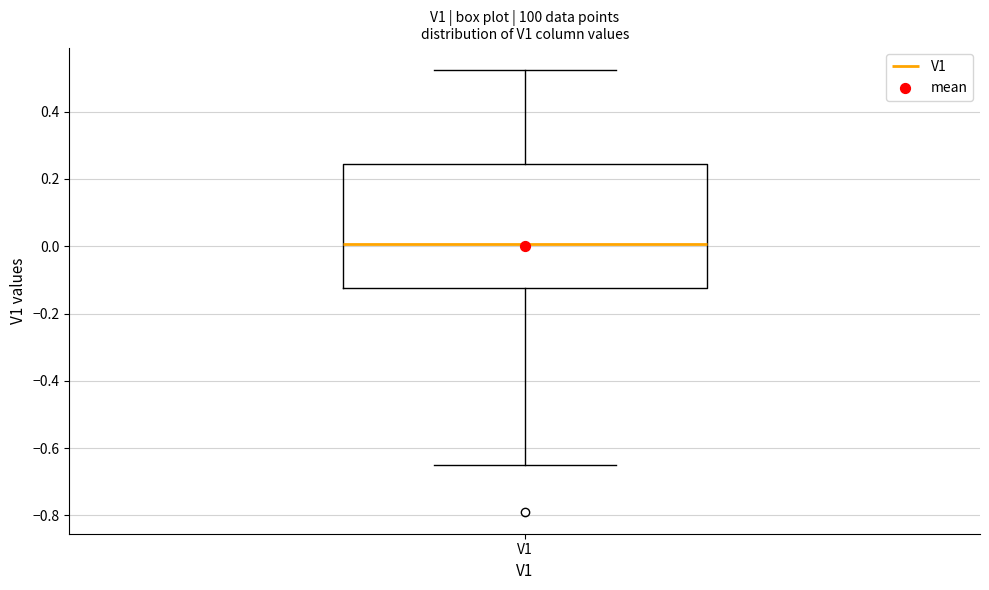

Read this box plot against the y-axis: the position of the median line, the range covered by the box, and the ends of both whiskers. The values are not printed on the chart, so give them approximately, as read against the axis.

median 0.00, box -0.12 to 0.24, whiskers -0.66 to 0.52